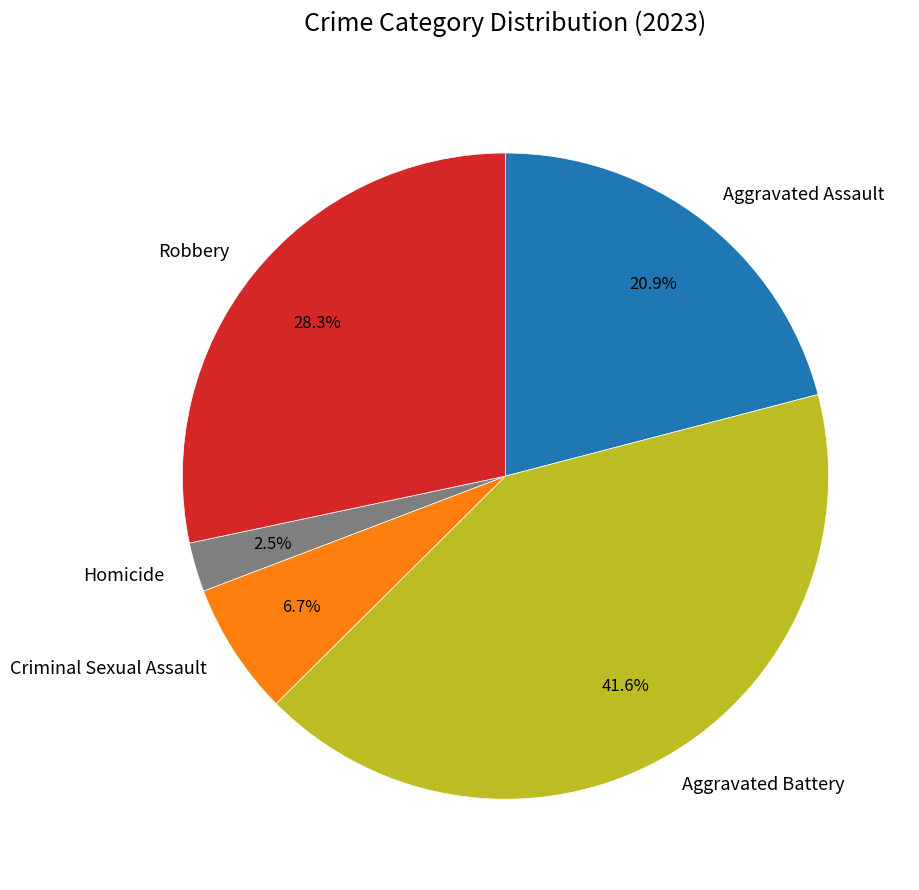

Is Aggravated Assault the majority of the pie?

No